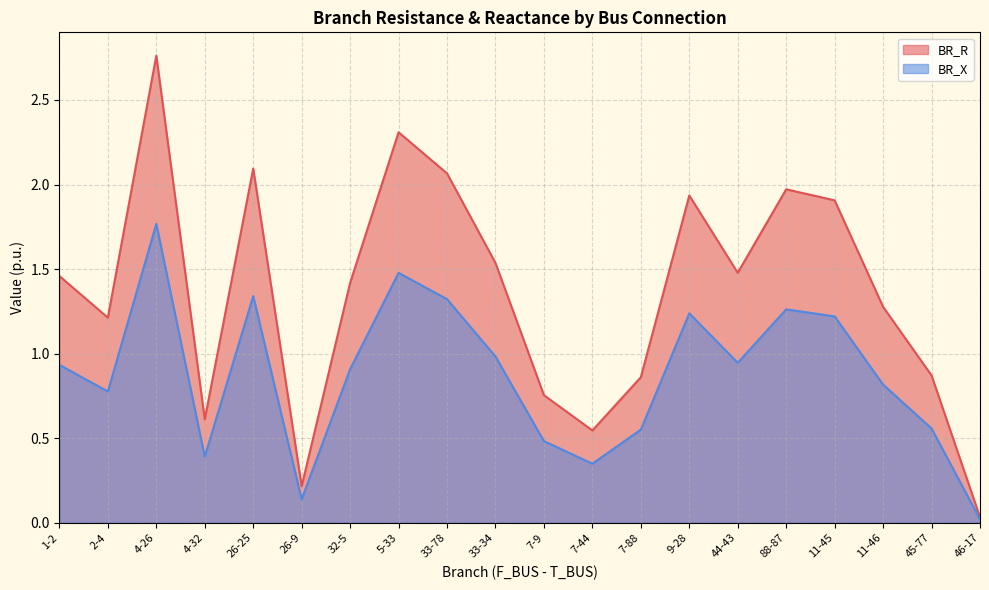

What is the difference between the second highest and minimum values in the BR_R series?

2.3